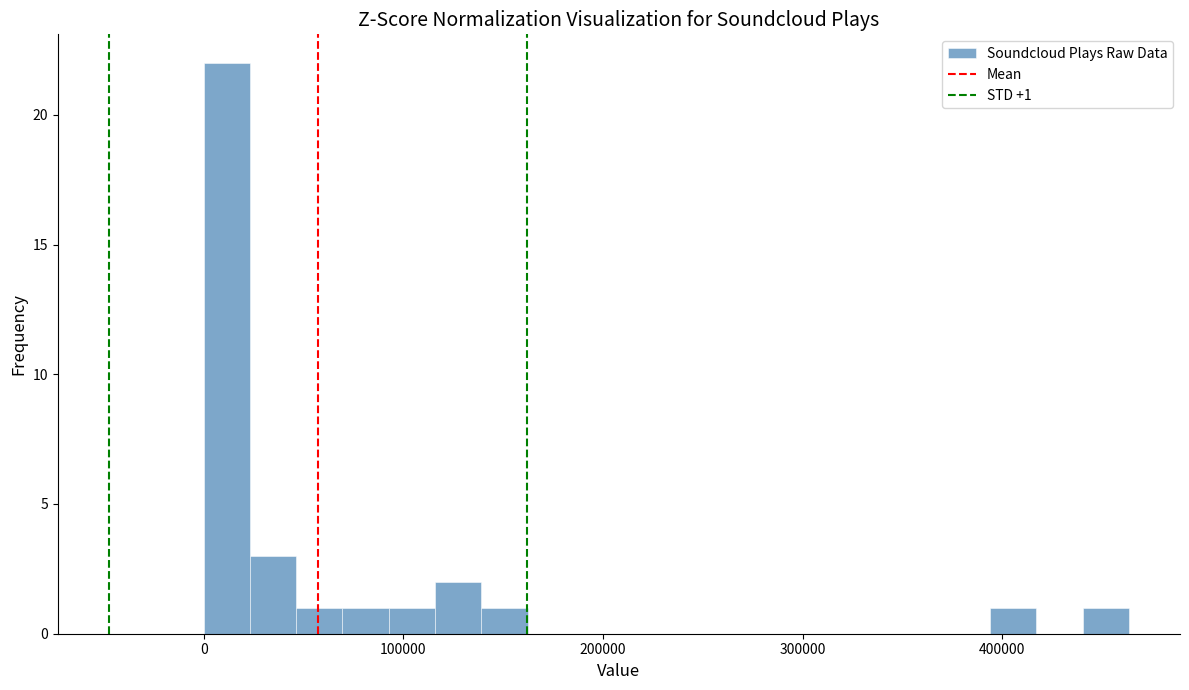

Read against the x-axis, roughly where is the centre of the tallest bar?

10000